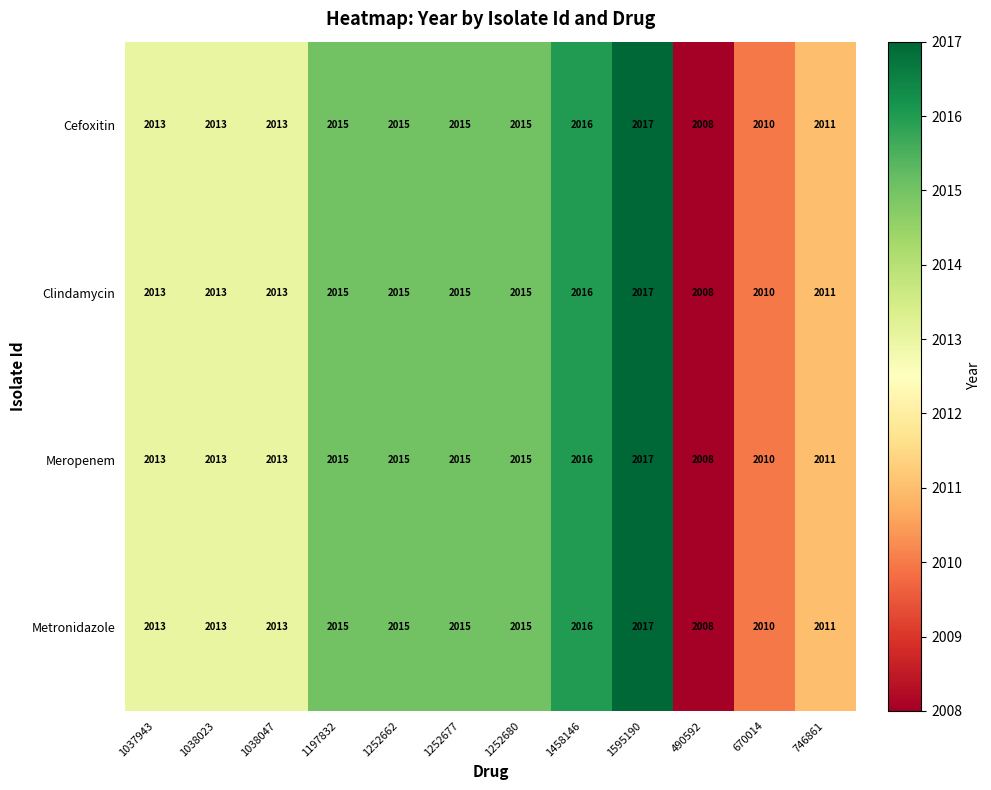

Is the value of Clindamycin at 746861 greater than the value of Metronidazole at 1197832?

No